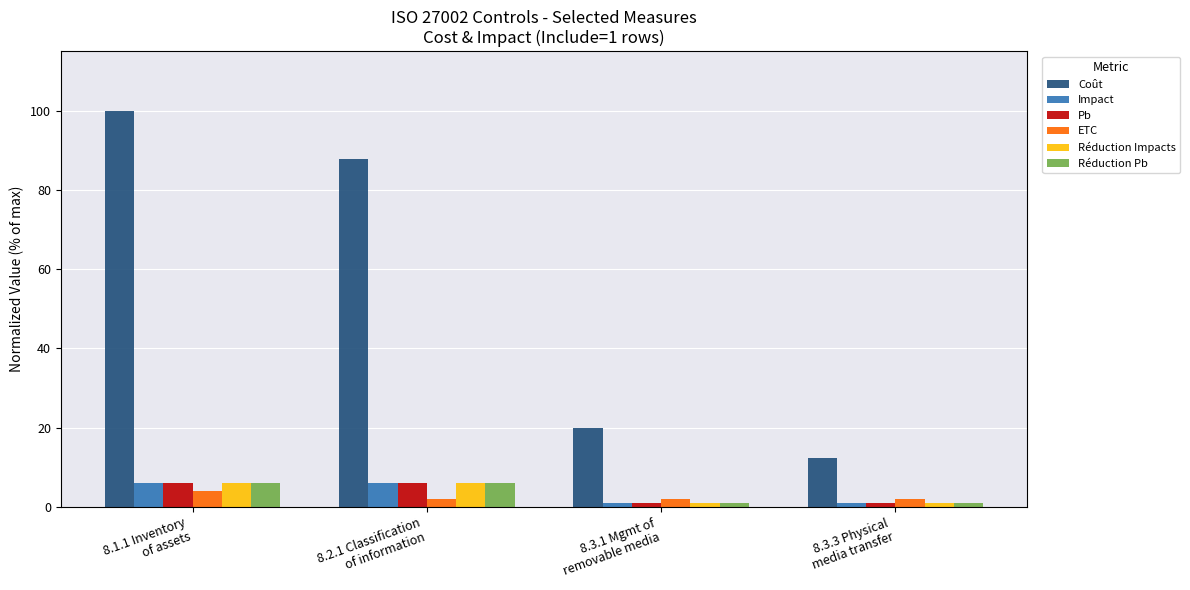

The value of Impact at 8.3.1 Mgmt of
removable media is 1.0. True or false?

True